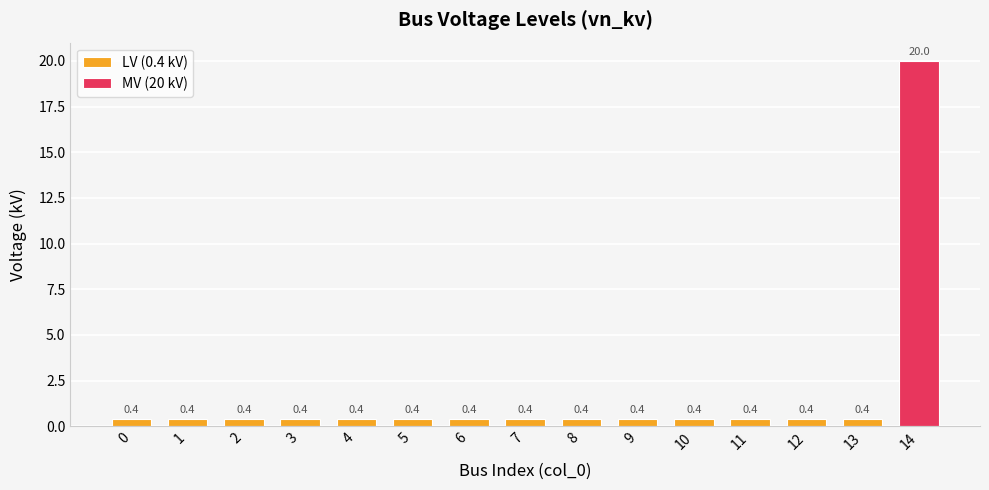

What is the sum of all values?

25.6